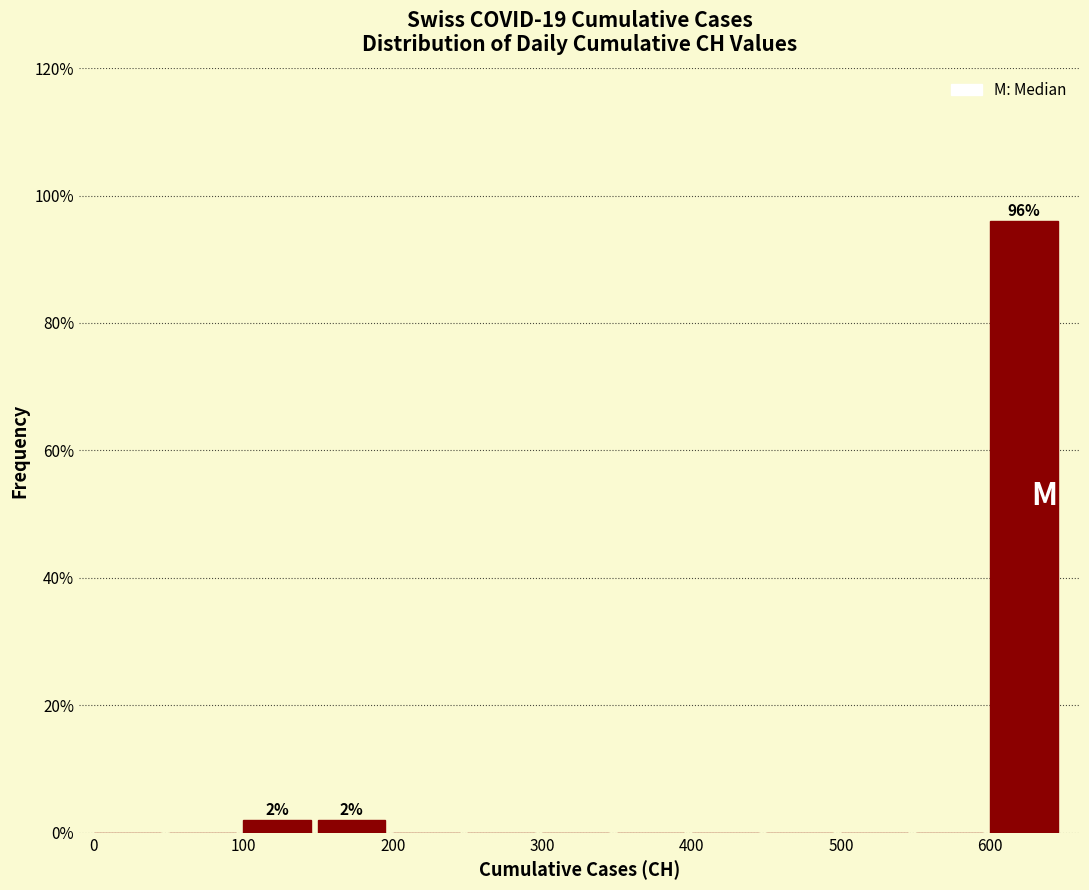

Which range on the x-axis has the tallest bar?

600 to 650